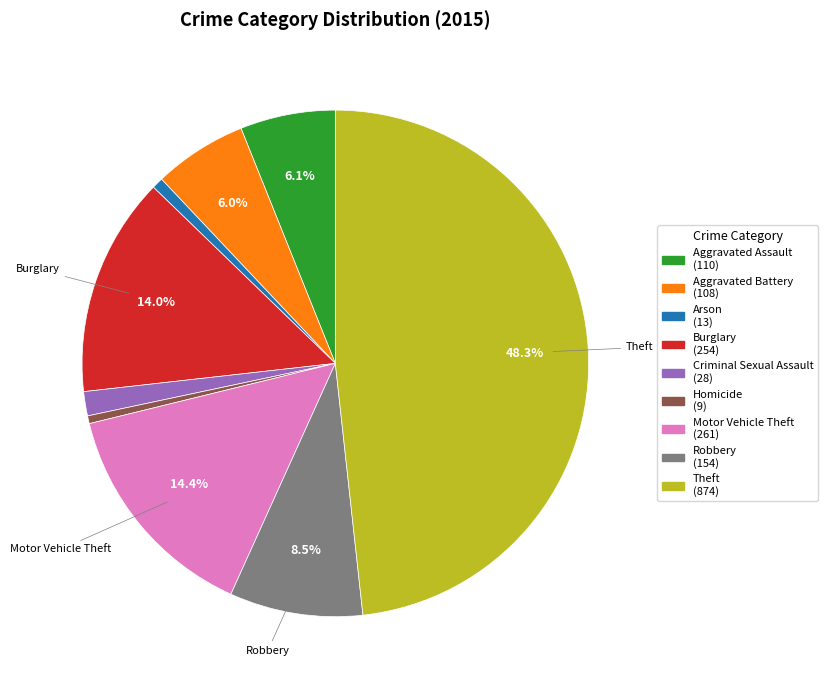

What is the largest slice in the pie chart?

Theft